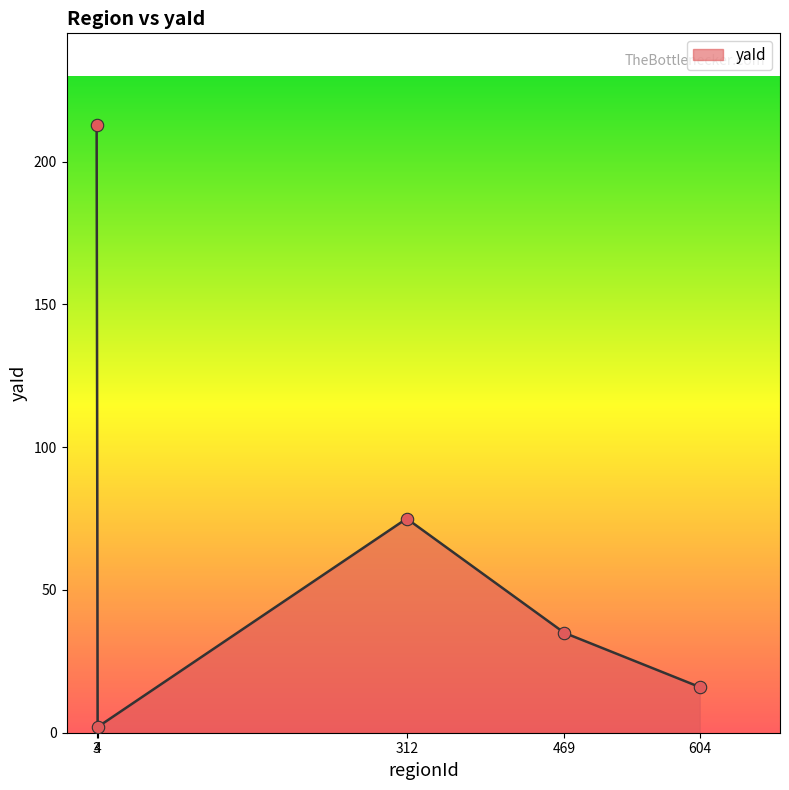

What is the change in value from 3 to 4?

-211